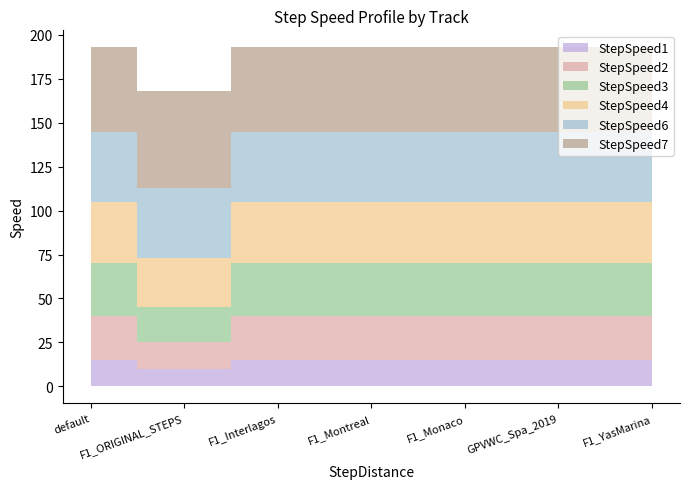

Which series has the largest total across all categories?

StepSpeed7